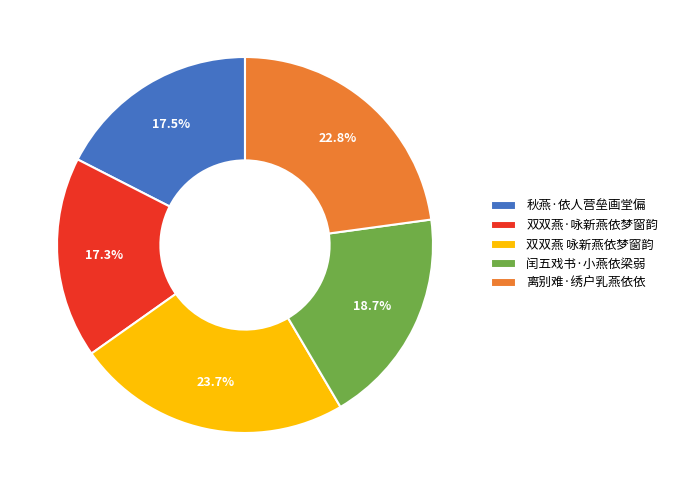

Which category has the biggest portion of the pie?

双双燕 咏新燕依梦窗韵